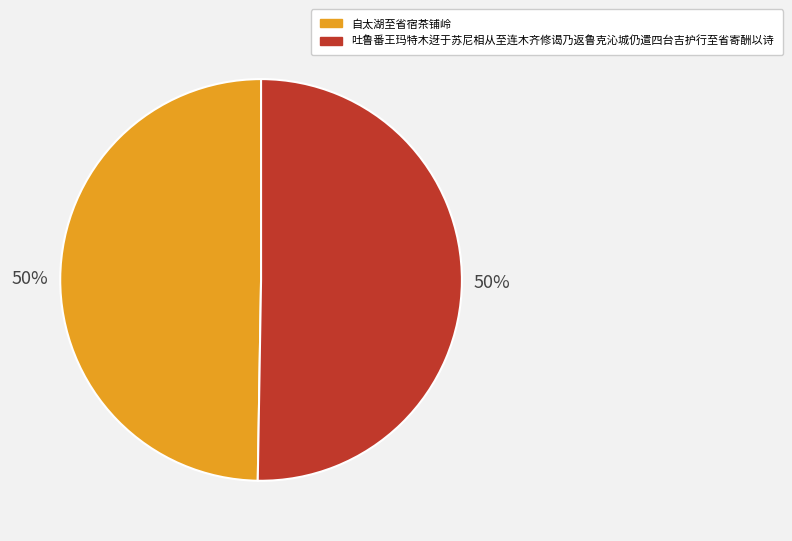

To the nearest percent, what is the combined percentage of 自太湖至省宿茶铺岭 and 吐鲁番王玛特木迓于苏尼相从至连木齐修谒乃返鲁克沁城仍遣四台吉护行至省寄酬以诗?

100%